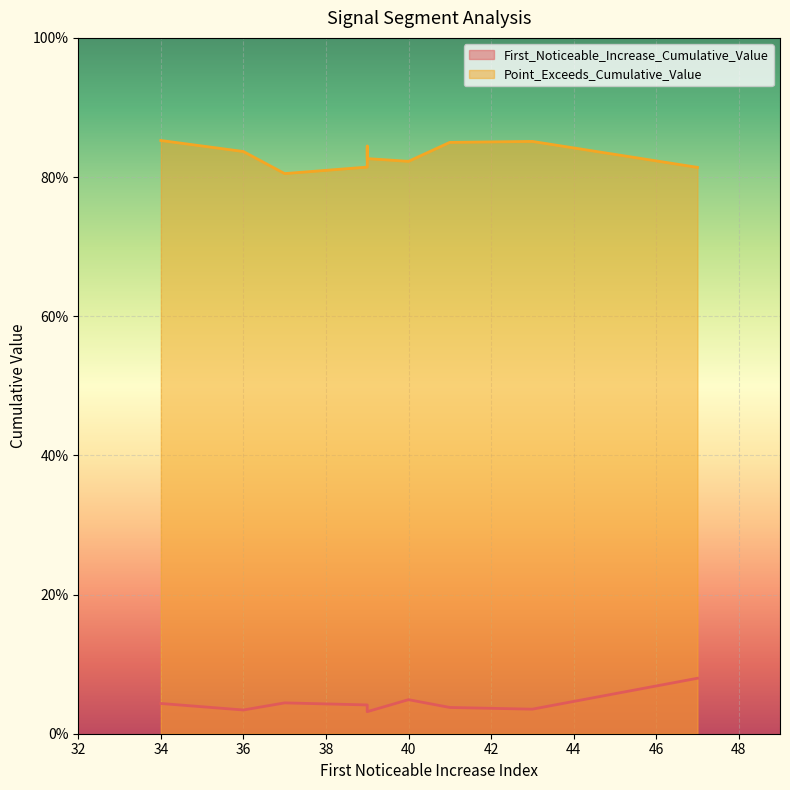

At which category is the sum across all series the highest?

34